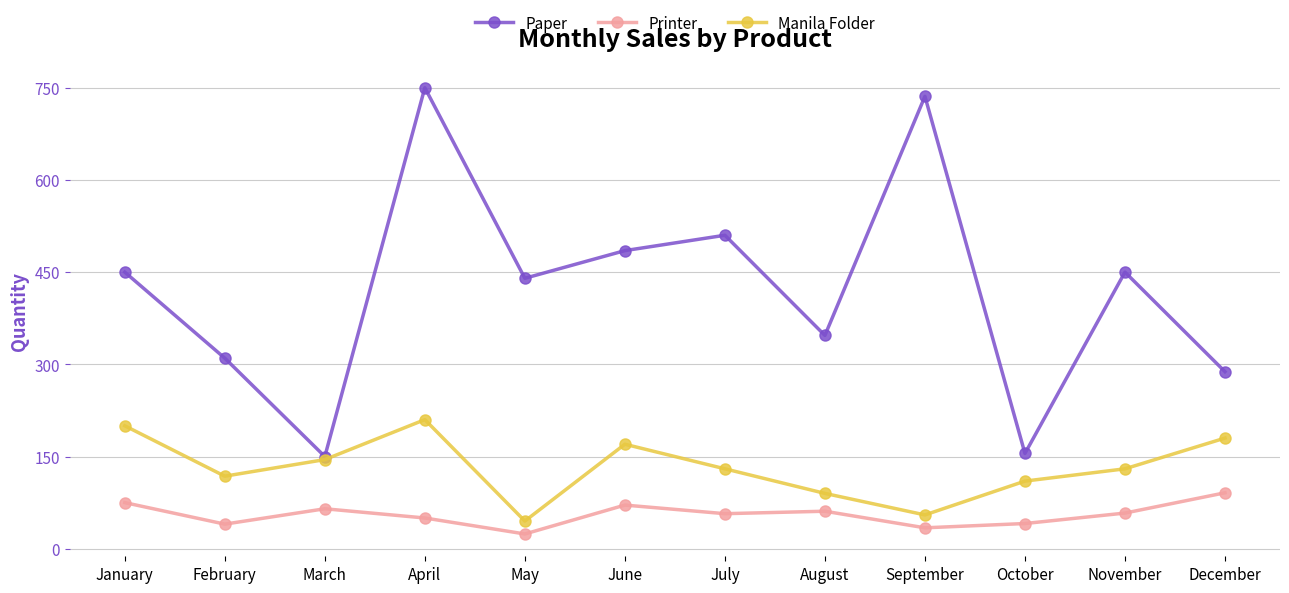

How many data points does each series have?

12